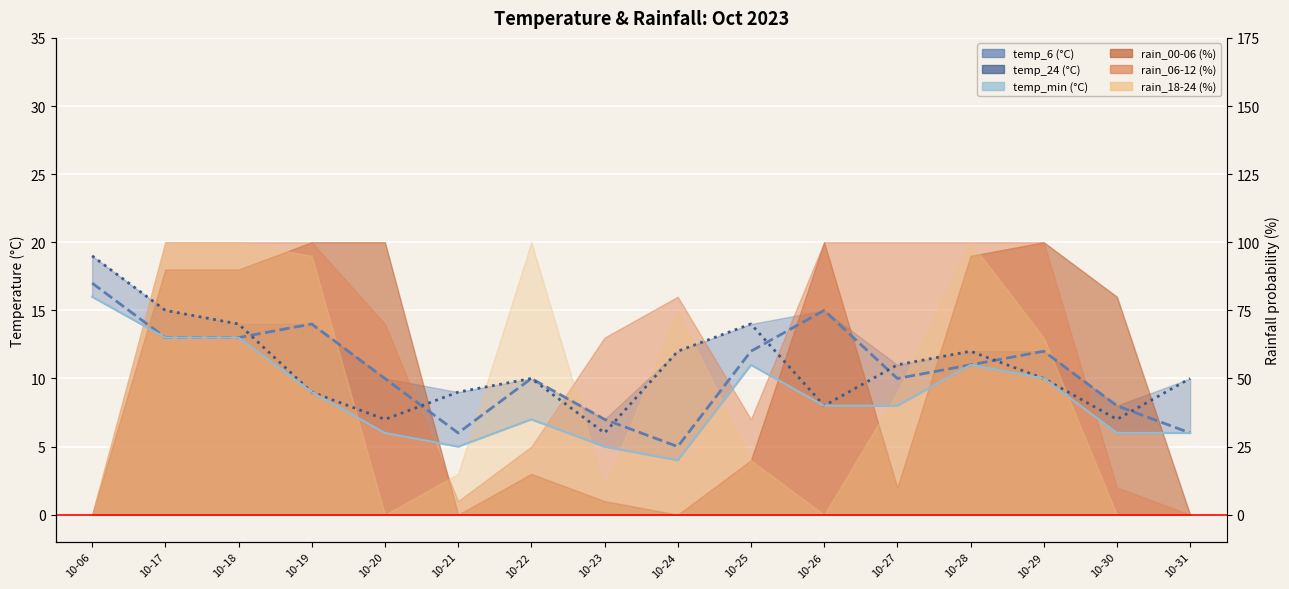

Rank the series at 10-23 from lowest to highest value.

temp_min, temp_24, temp_6